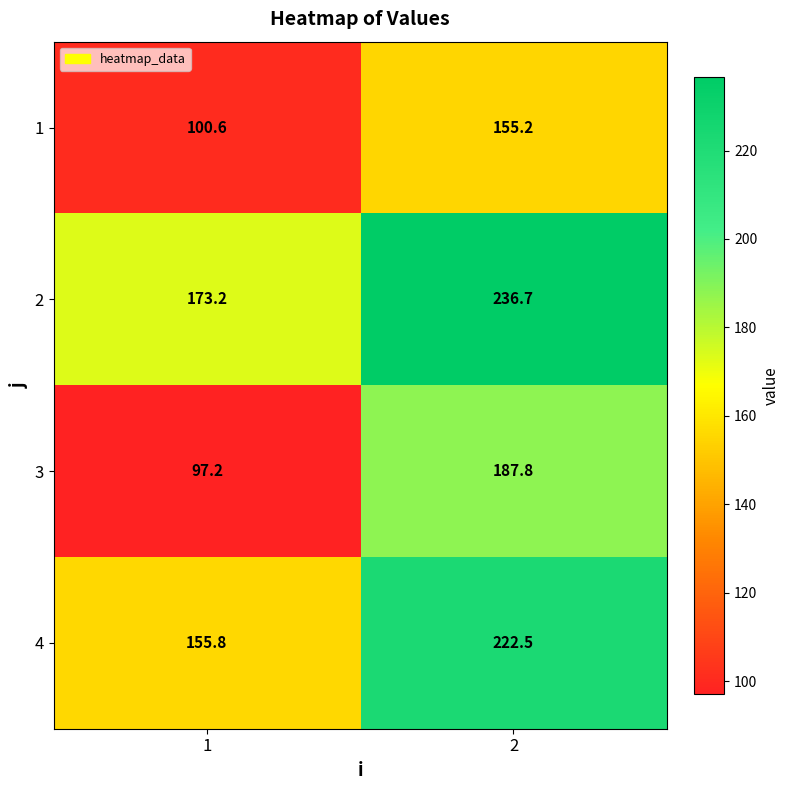

Rank the series at 2 from lowest to highest value.

1, 3, 4, 2